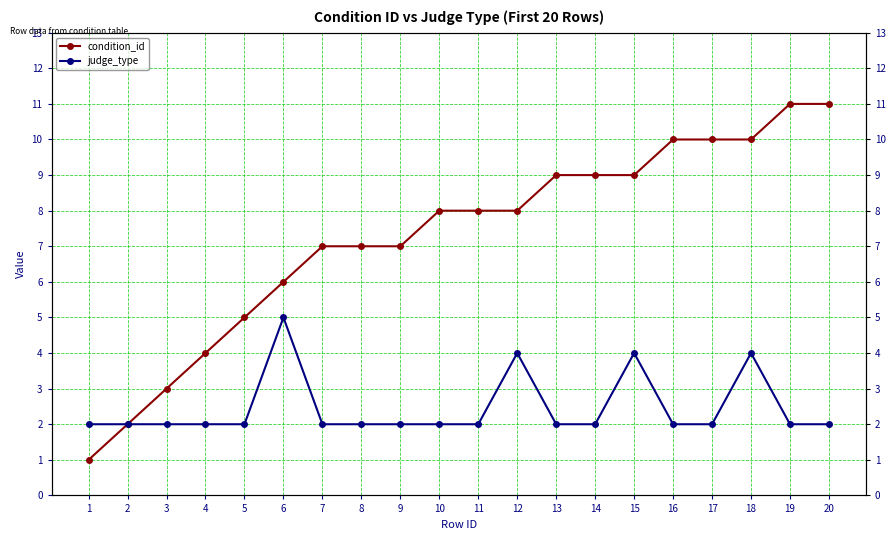

Reading left to right, transcribe all the data shown in this chart.

condition_id: 1=1	2=2	3=3	4=4	5=5	6=6	7=7	8=7	9=7	10=8	11=8	12=8	13=9	14=9	15=9	16=10	17=10	18=10	19=11	20=11
judge_type: 1=2	2=2	3=2	4=2	5=2	6=5	7=2	8=2	9=2	10=2	11=2	12=4	13=2	14=2	15=4	16=2	17=2	18=4	19=2	20=2